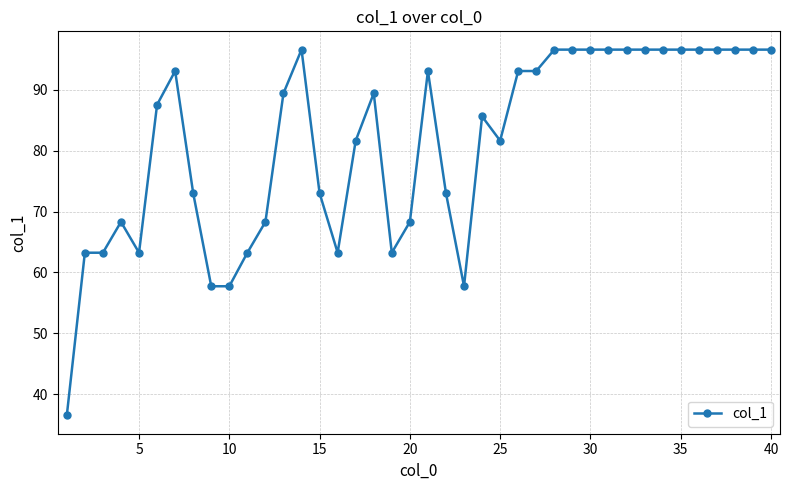

What is the greatest value displayed?

96.6